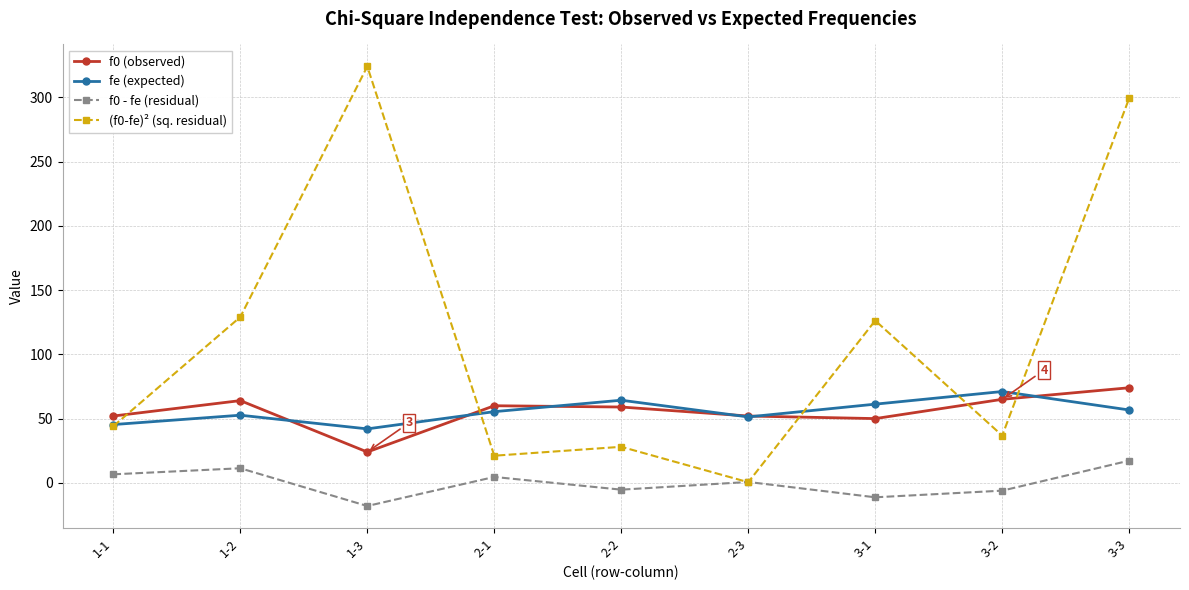

What is the sum of all f0 (observed) values?

500.0